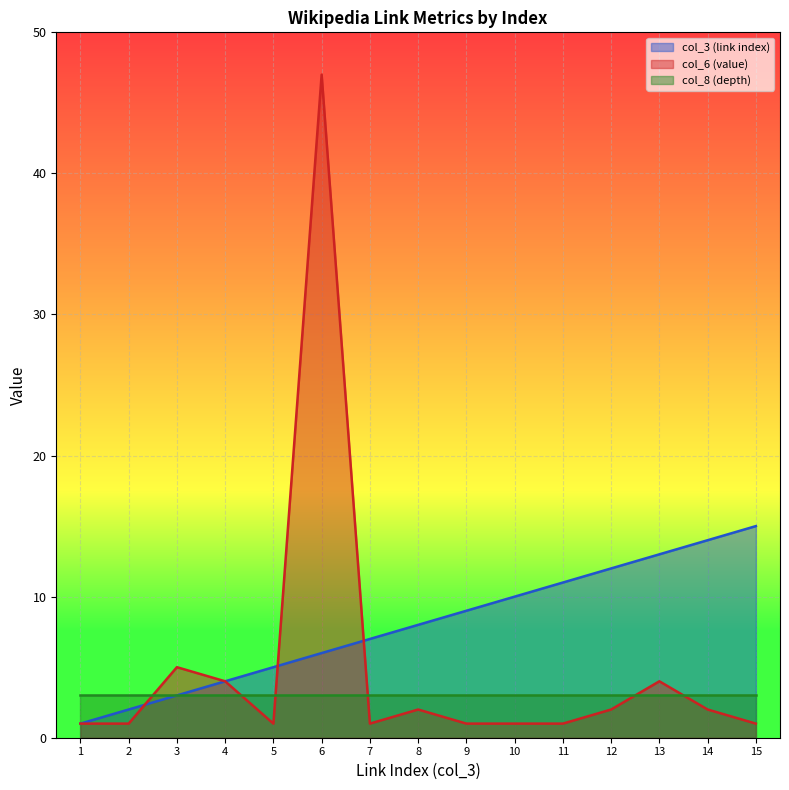

Which has a higher value, 5 or 6?

6